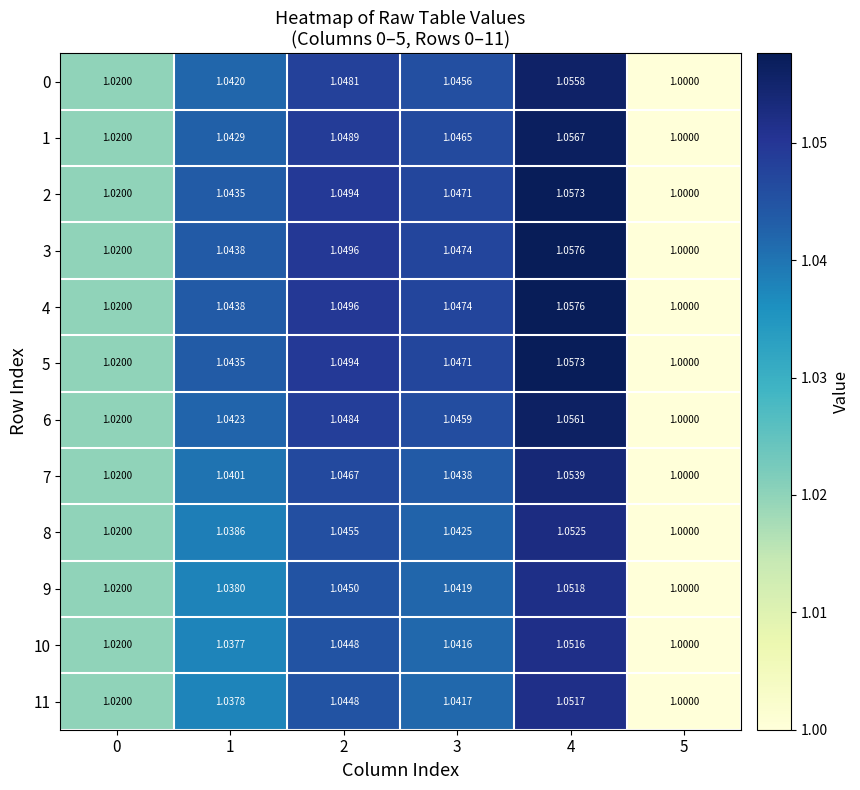

What is the minimum value shown in the chart?

1.0